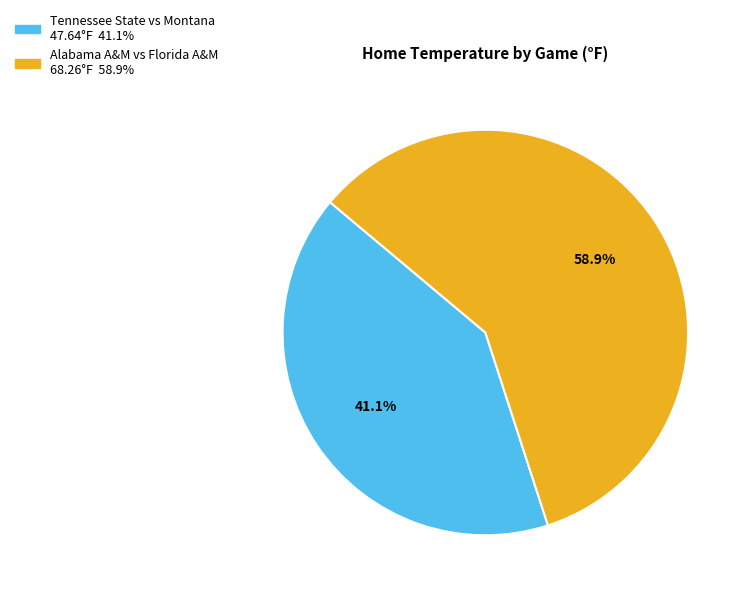

To the nearest percent, what portion does Alabama A&M vs Florida A&M represent?

59%